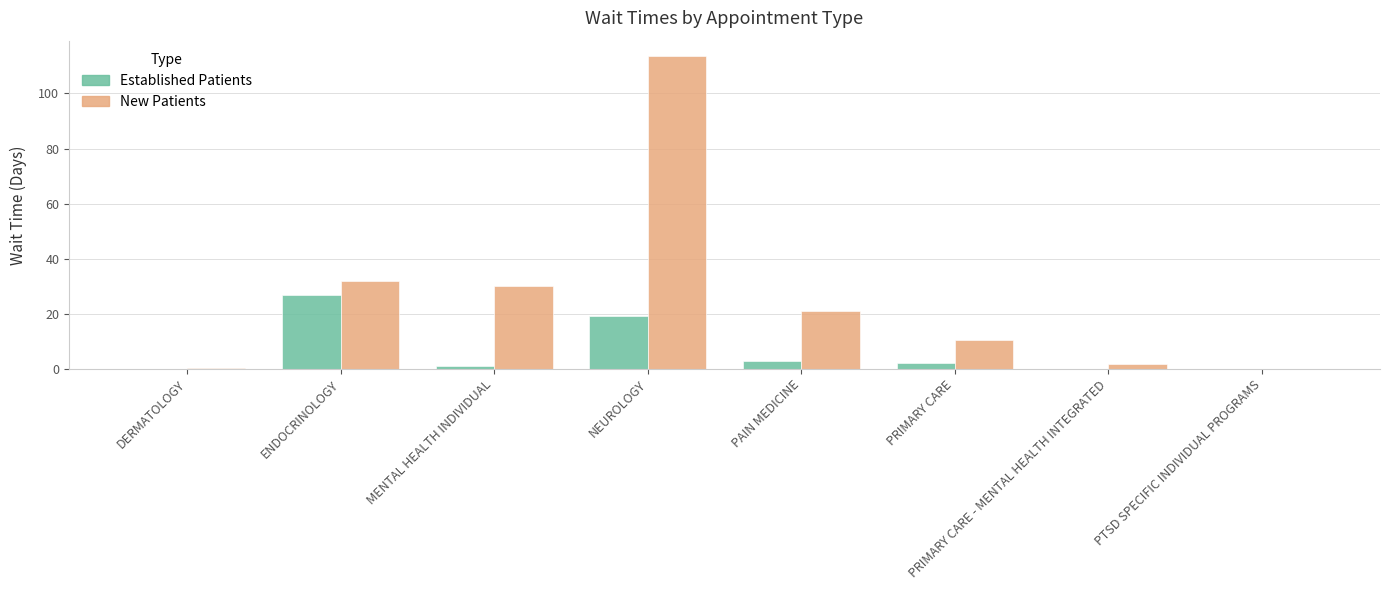

At which category is the sum across all series the highest?

NEUROLOGY